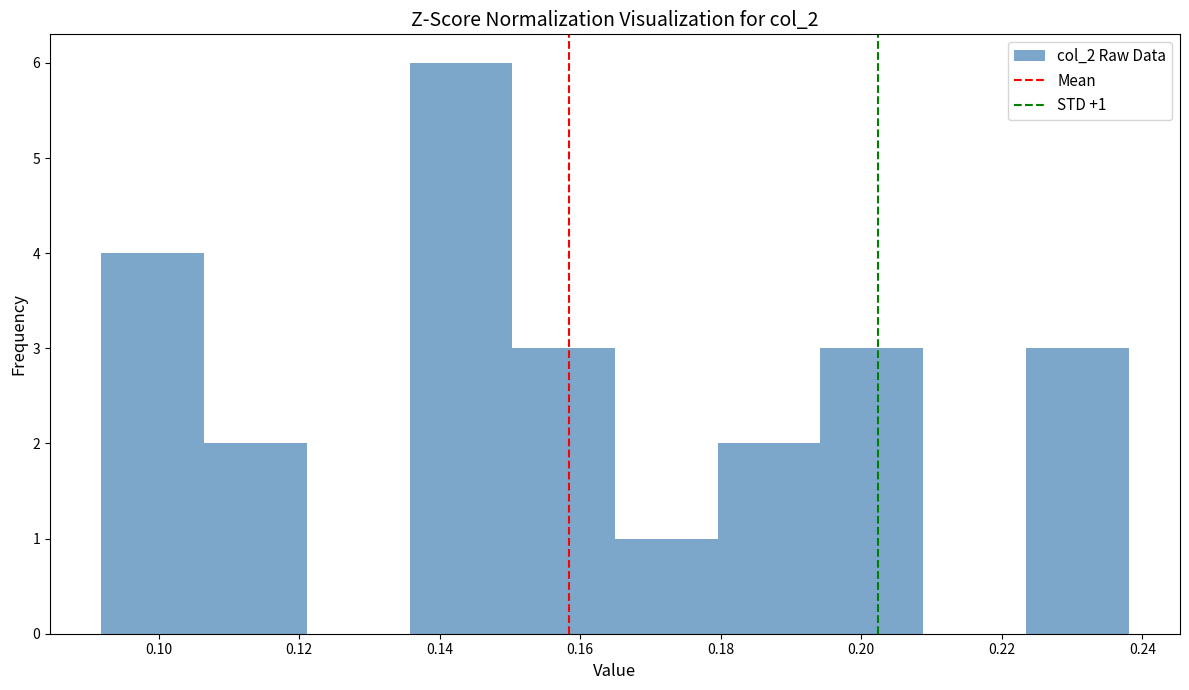

Which range on the x-axis has the tallest bar?

0.136 to 0.150